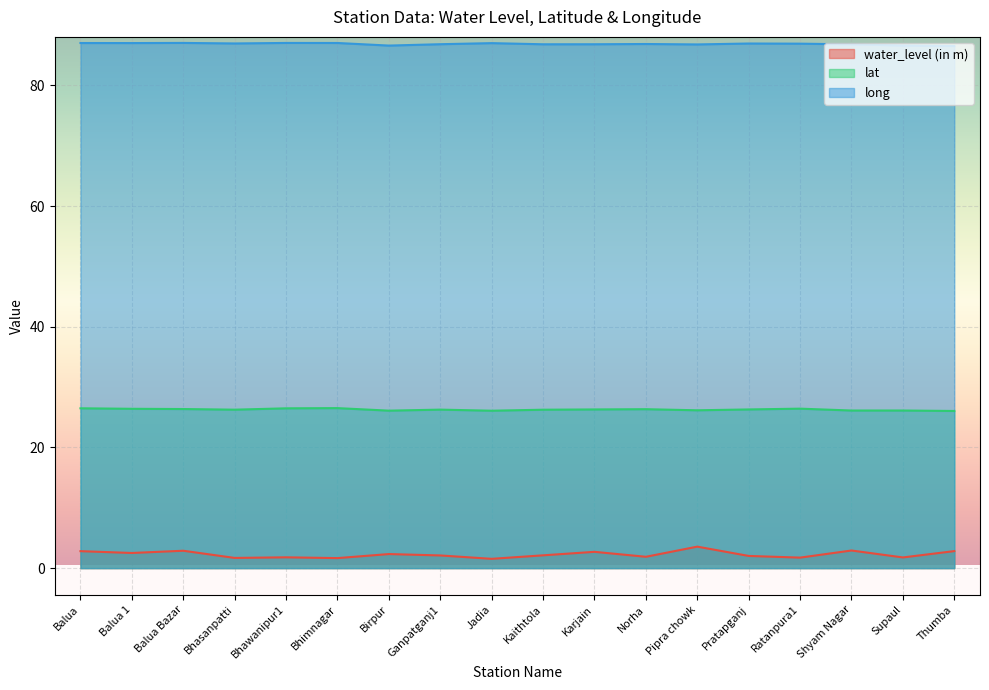

What is the difference between the highest and lowest values at Jadia?

85.5